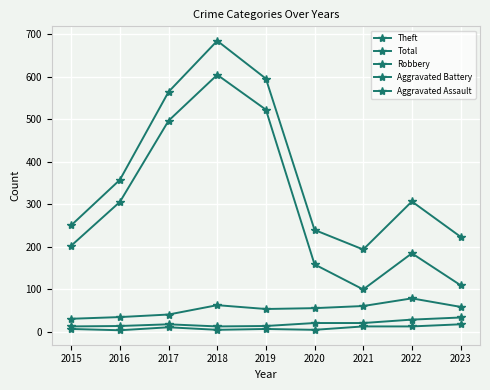

What is the difference between the second highest and second lowest values in the Aggravated Battery series?

16